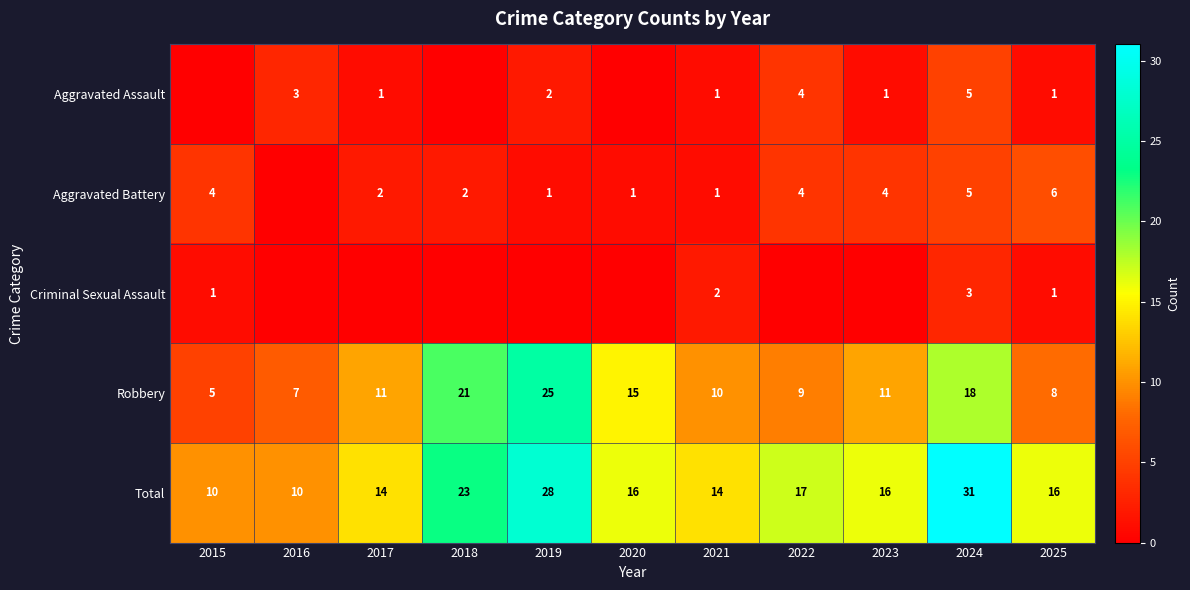

What is the sum of the Robbery values at 2020 and 2022?

24